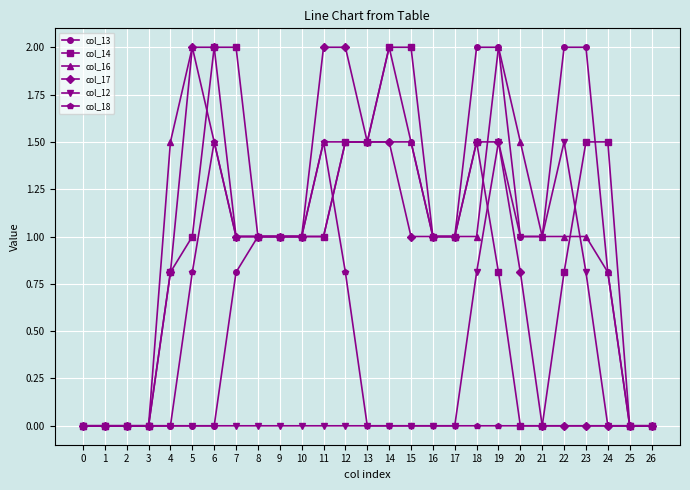

The value of col_17 at 6 is 2.0. True or false?

True